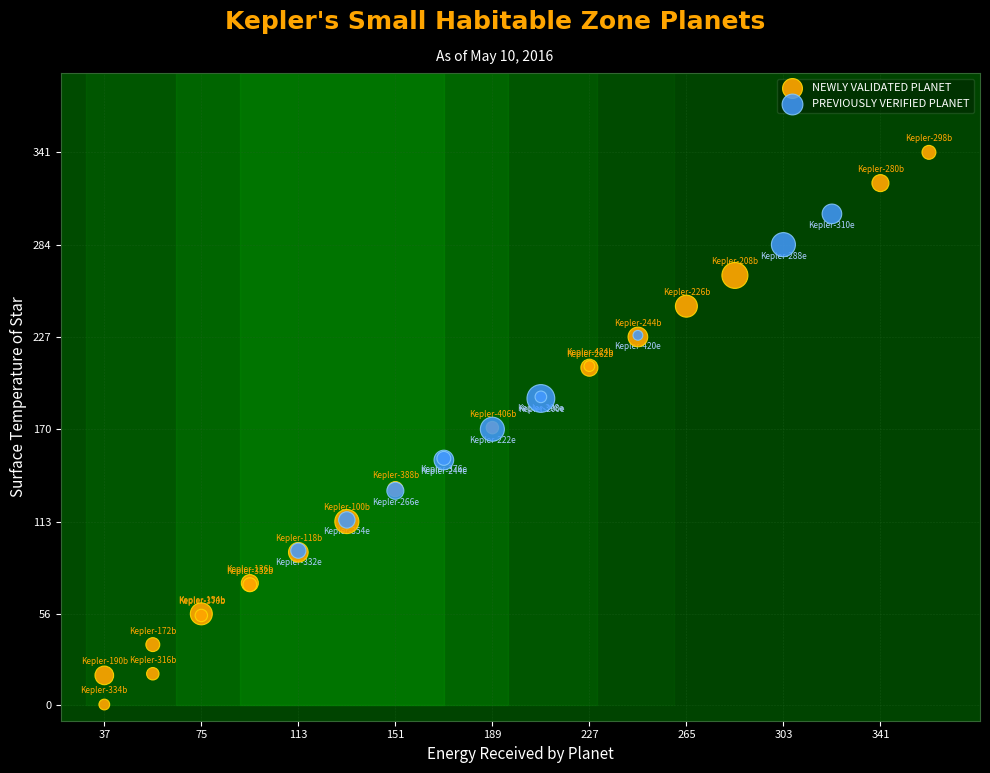

Which series has the largest Y range (max minus min)?

NEWLY VALIDATED PLANET